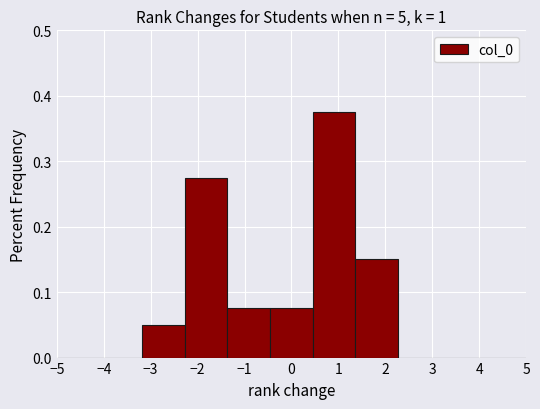

Reading left to right, list every bar in this chart as the range it spans on the x-axis followed by its height. Neither the bar edges nor the heights are printed on the chart, so give them approximately, as read against the axes.

-5.0 to -4.1: 0
-4.1 to -3.2: 0
-3.2 to -2.3: 0.05
-2.3 to -1.4: 0.28
-1.4 to -0.5: 0.08
-0.5 to 0.5: 0.08
0.5 to 1.4: 0.38
1.4 to 2.3: 0.15
2.3 to 3.2: 0
3.2 to 4.1: 0
4.1 to 5.0: 0